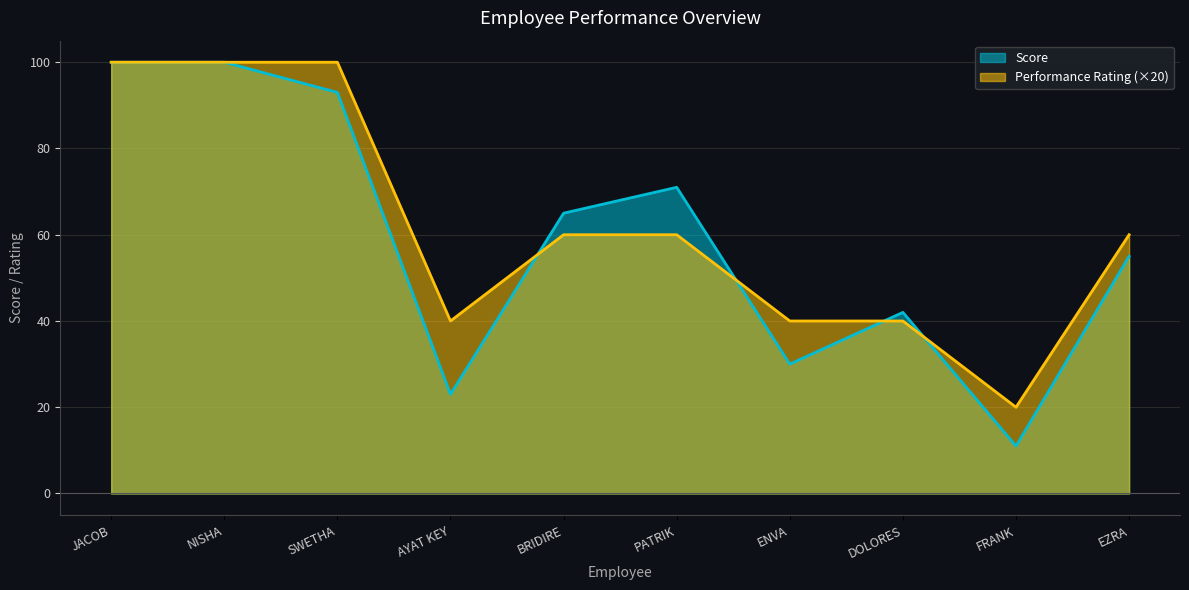

Between BRIDIRE and ENVA, which is larger?

BRIDIRE